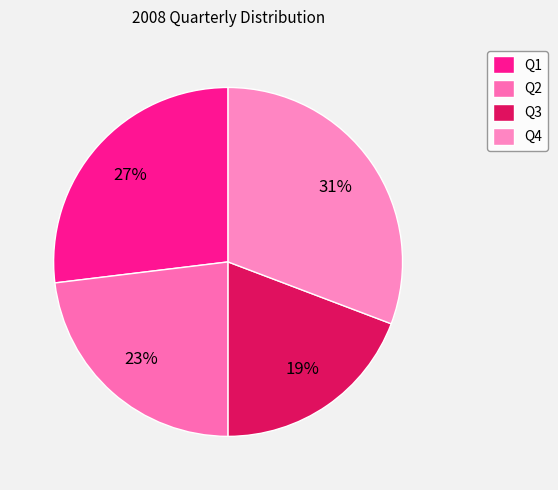

What percentage do Q2 and Q4 together represent?

53.8%